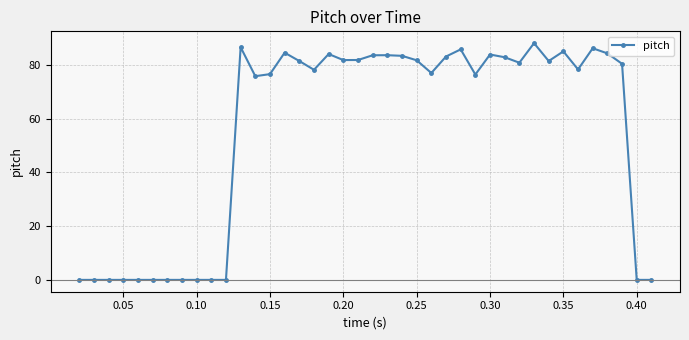

What is the difference between the second highest and second lowest values?

86.6